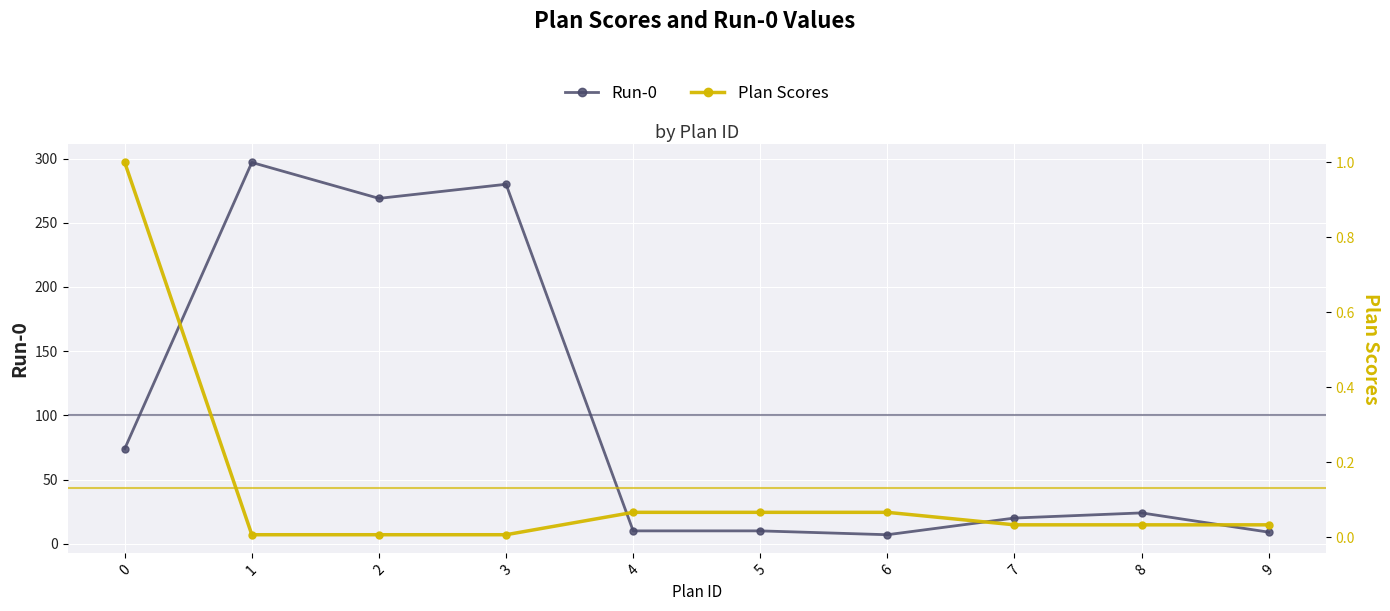

Does the chart display data point markers on the line(s)?

Yes